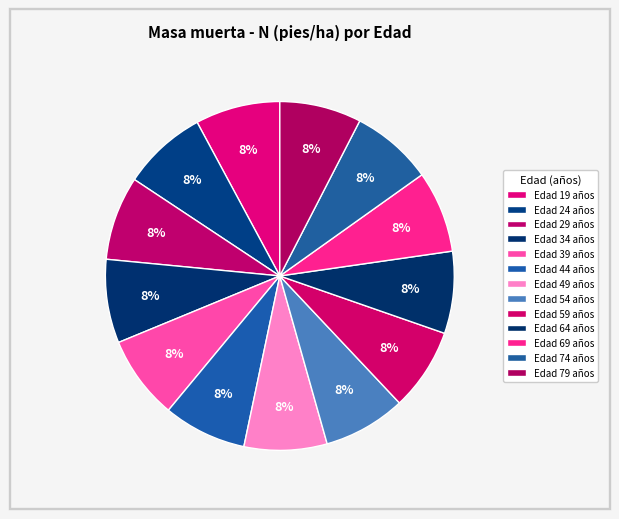

How many segments does this pie chart have?

13